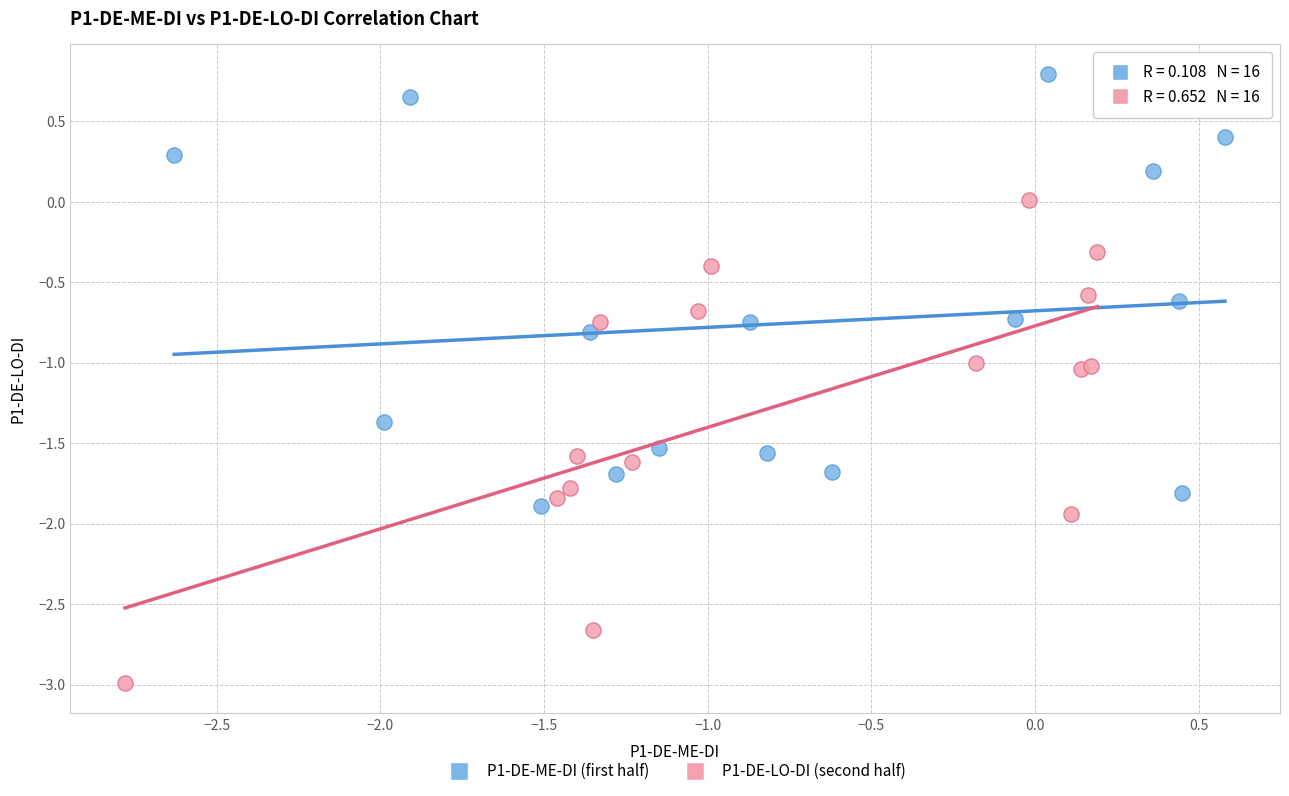

Which series contains the highest Y value?

P1-DE-ME-DI (first half)